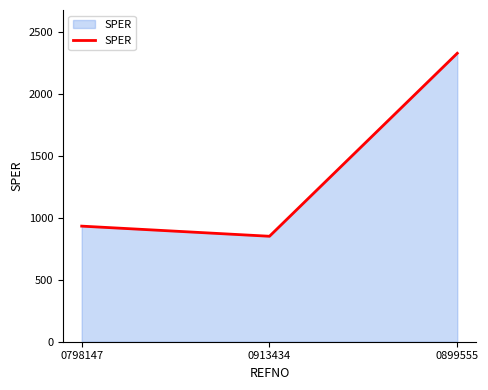

Which category has the lowest value across all series?

0913434